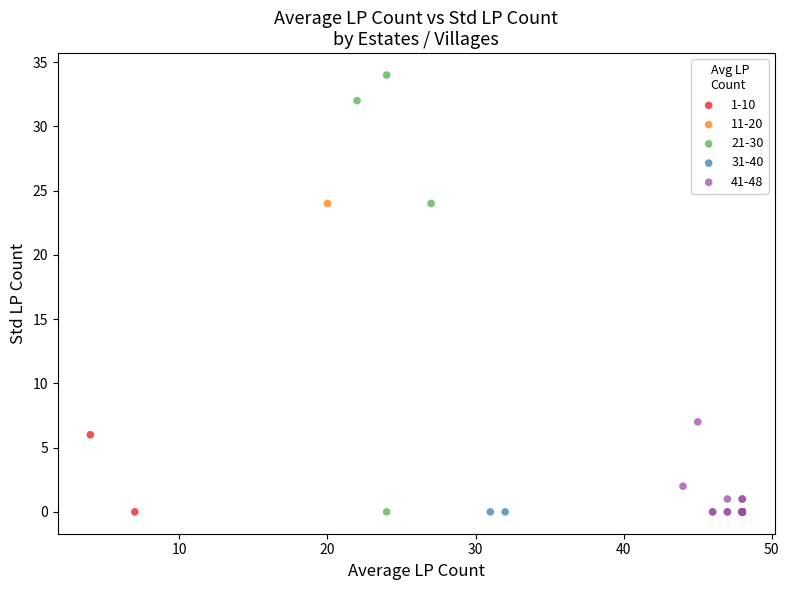

What are all the series names shown in the legend?

1-10, 11-20, 21-30, 31-40, 41-48